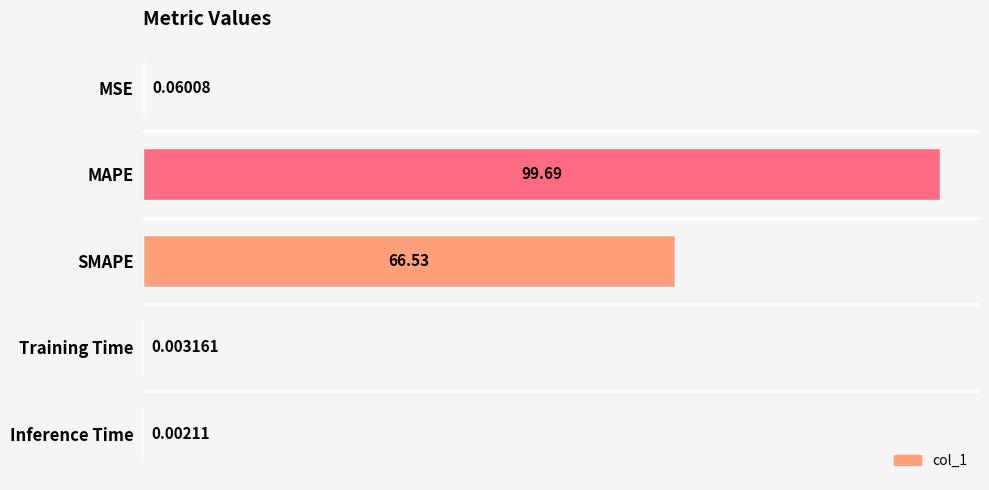

How many data points does each series have?

5